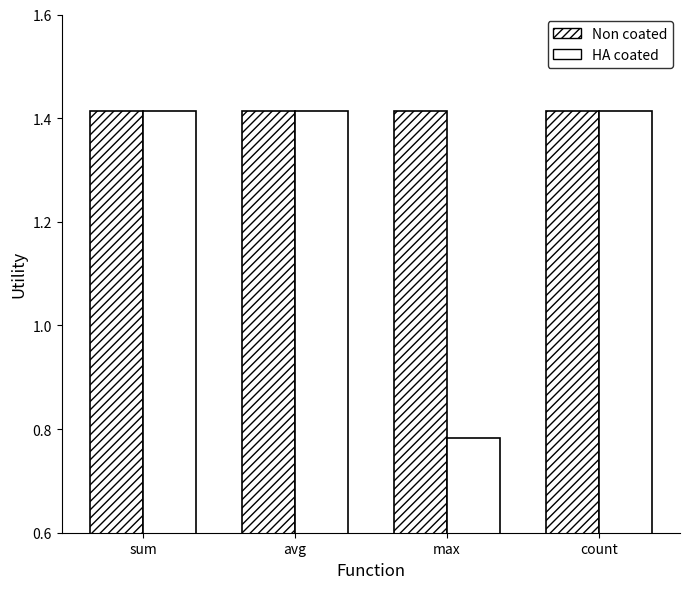

What is the difference between the HA coated values at max and count?

0.6